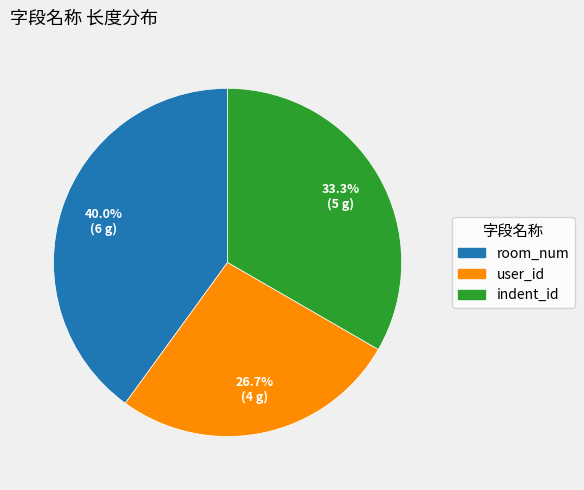

To the nearest percent, what is the average slice percentage?

33%